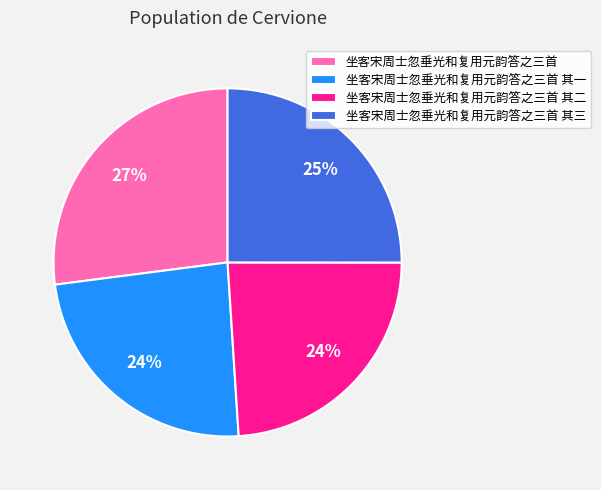

What is the largest slice in the pie chart?

坐客宋周士忽垂光和复用元韵答之三首